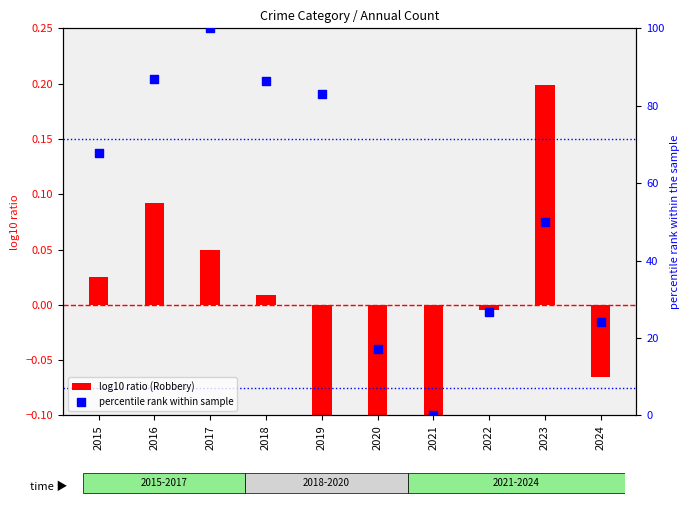

What are all the series names shown in the legend?

log10 ratio (Robbery), percentile rank within sample